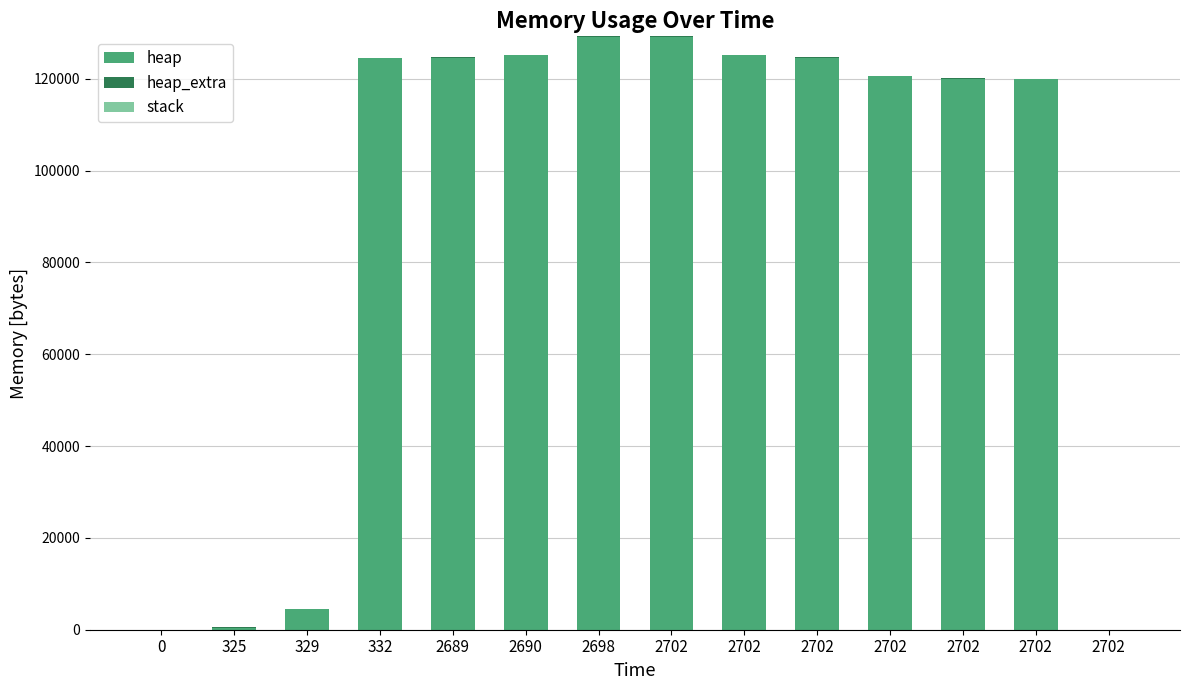

Is it true that heap equals 170150 at 332?

False